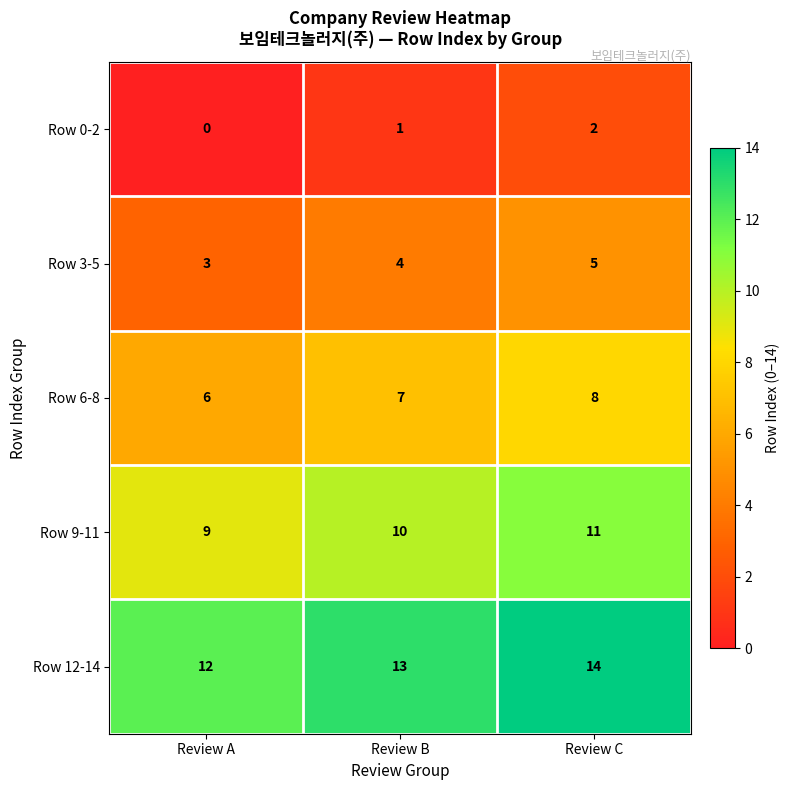

What is the maximum value shown in the chart?

14